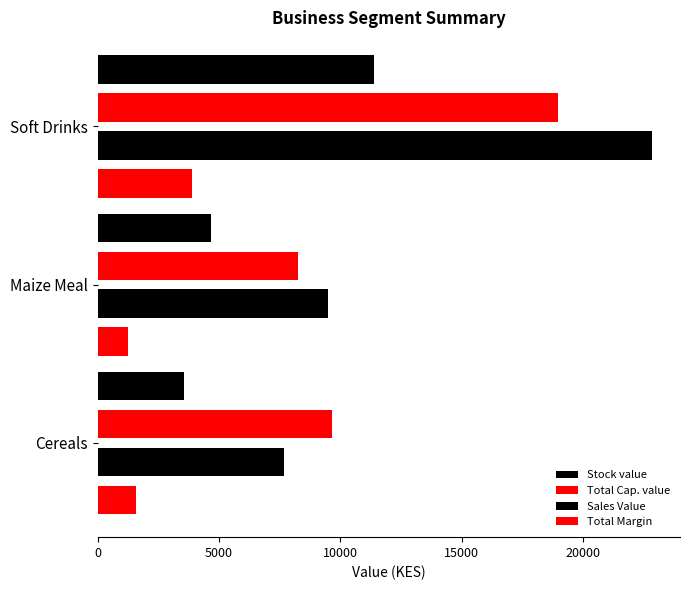

How many distinct data groups are displayed?

4